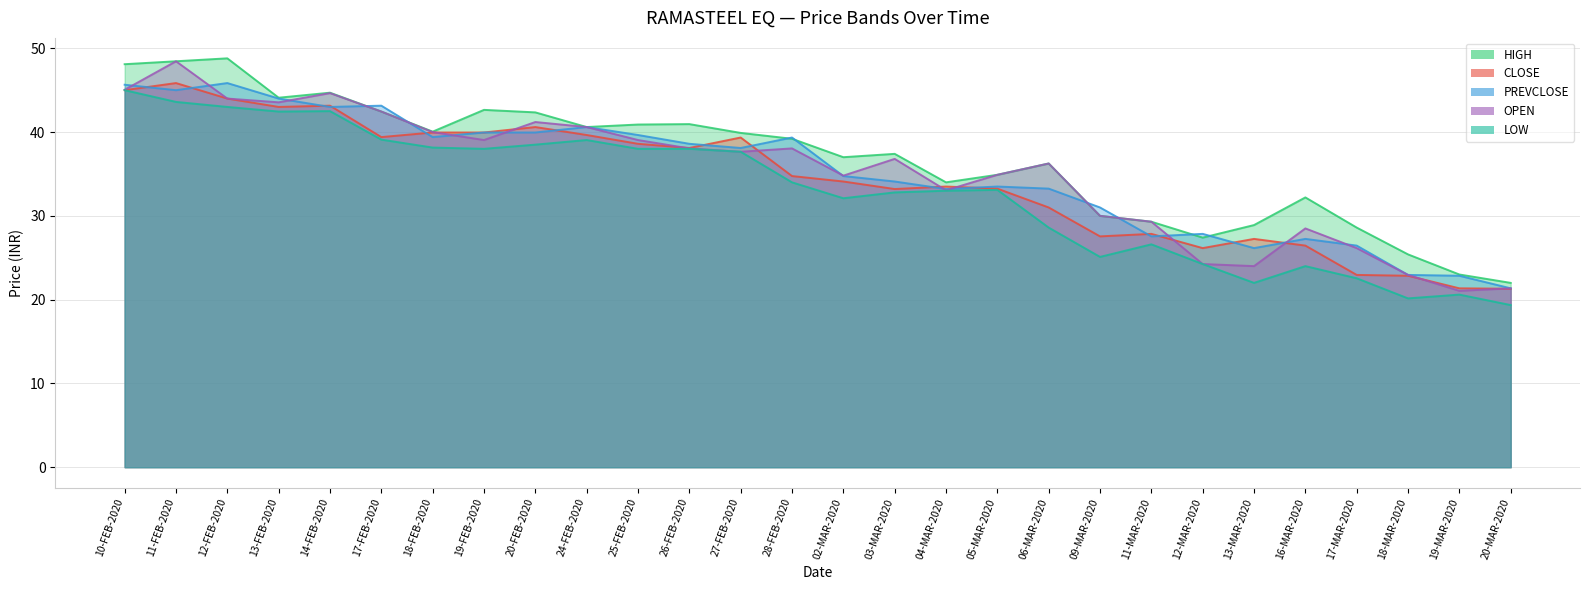

After their last crossing, which series has the higher values: OPEN or PREVCLOSE?

PREVCLOSE